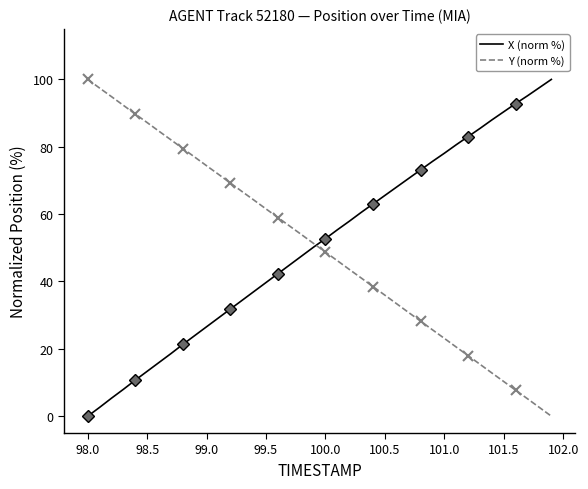

Reading left to right, extract all data points from this chart.

X (norm %): 0.0	2.6	5.4	8.0	10.7	13.3	16.0	18.6	21.3	23.9	26.6	29.2	31.8	34.4	37.1	39.7	42.3	44.9	47.6	50.2	52.7	55.4	57.9	60.5	63.0	65.6	68.1	70.6	73.1	75.7	78.1	80.6	83.0	85.5	88.0	90.4	92.8	95.2	97.6	100.0
Y (norm %): 100.0	97.4	94.9	92.3	89.7	87.2	84.6	82.1	79.5	76.9	74.4	71.8	69.2	66.7	64.1	61.5	59.0	56.4	53.9	51.3	48.7	46.2	43.6	41.0	38.5	35.9	33.3	30.8	28.2	25.6	23.1	20.5	18.0	15.4	12.8	10.3	7.7	5.2	2.6	0.0